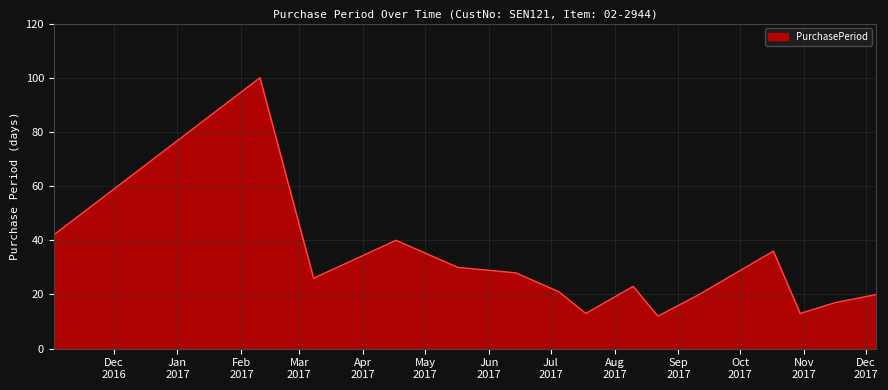

What is the difference between the maximum and minimum values?

88